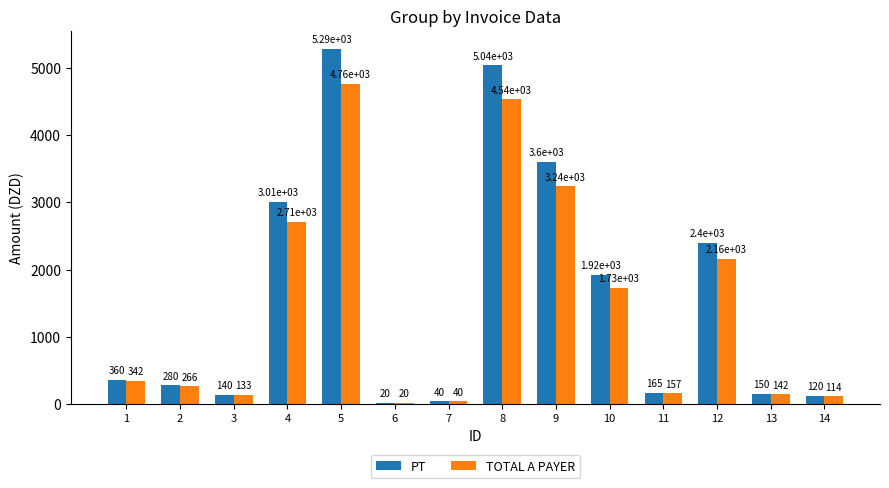

What is the sum of the PT values at 3 and 8?

5180.0